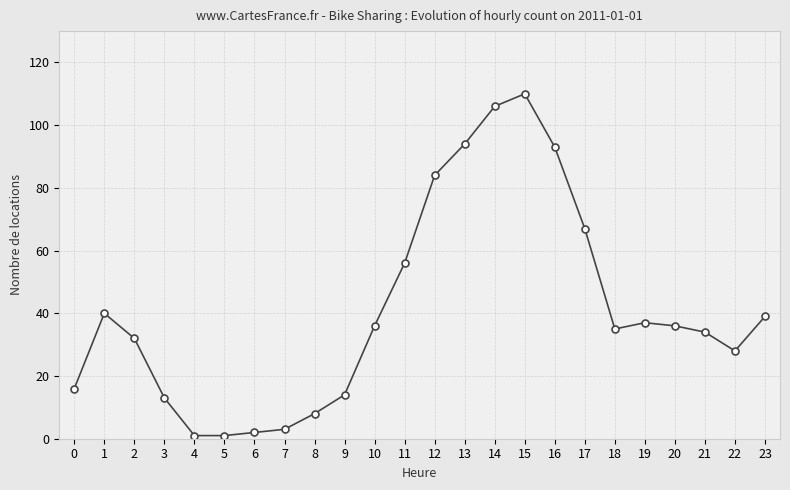

At which category does the data reach its first local peak?

1